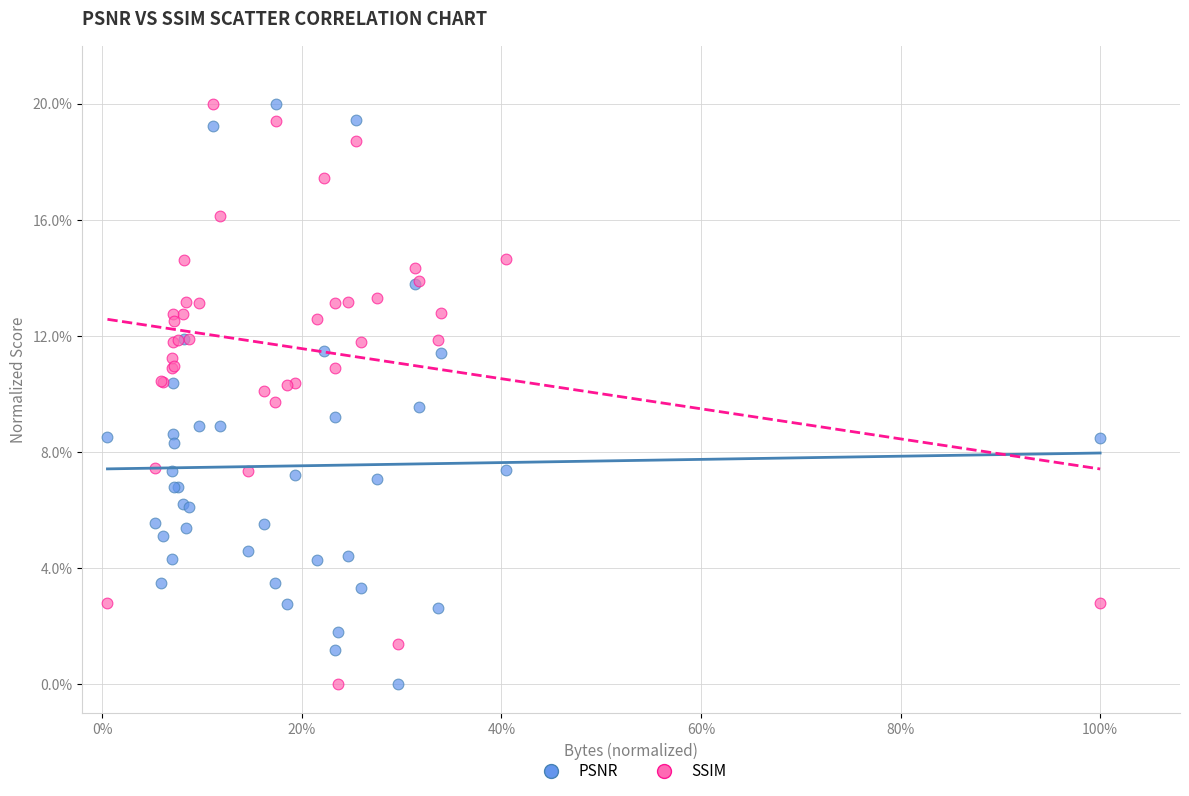

What is the X range (max minus min) for the scatter plot?

1.0